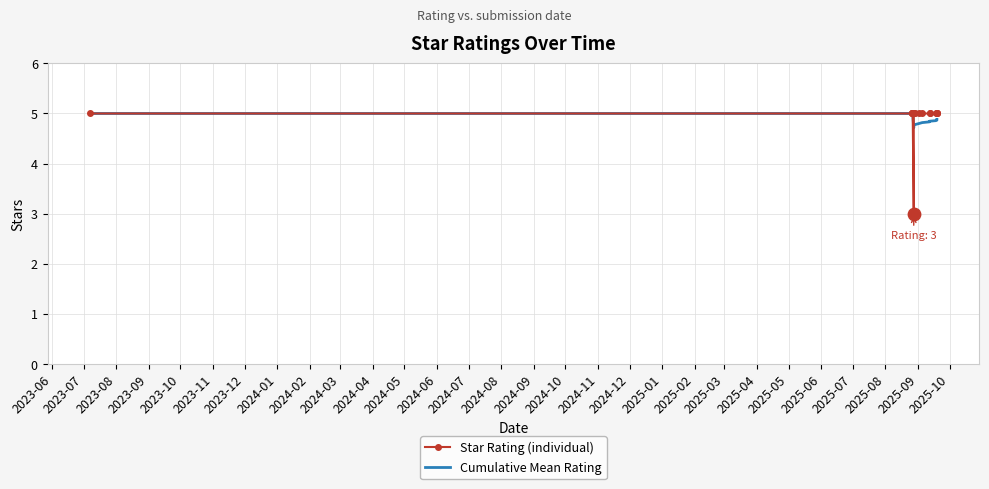

Which series reaches the maximum Y coordinate?

Star Rating (individual)